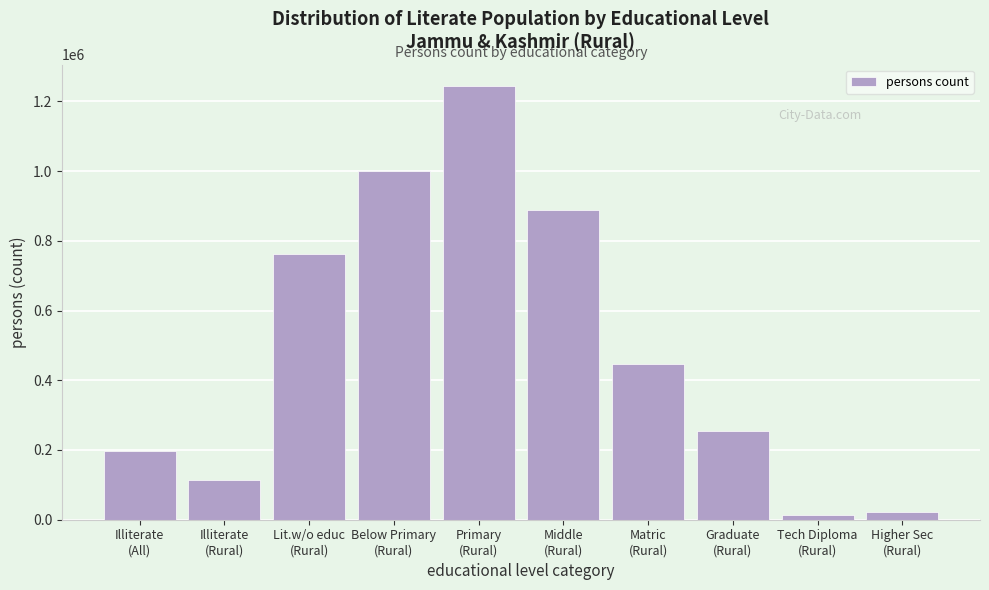

Reading left to right, extract all data points from this chart.

195783	114239	763590	999472	1243109	887397	445283	254288	14721	23018